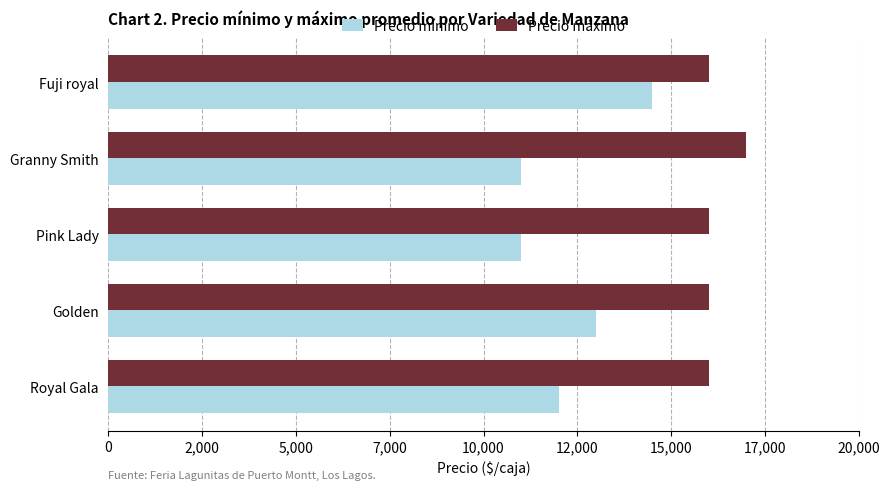

What are all the series names shown in the legend?

Precio mínimo, Precio máximo